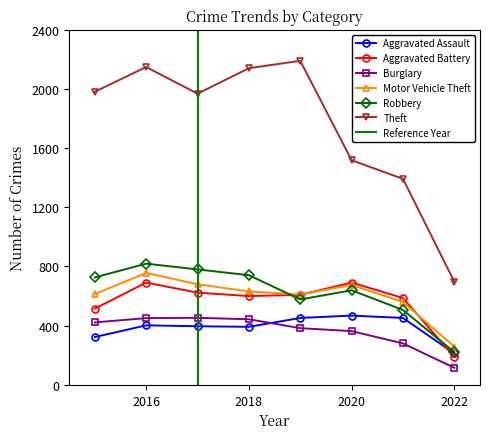

True or false: Aggravated Assault and Theft intersect in this chart.

False